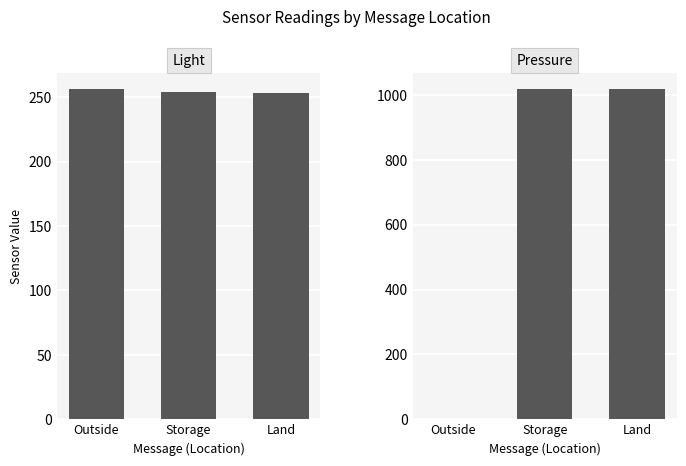

What is the maximum value shown in the chart?

1017.5